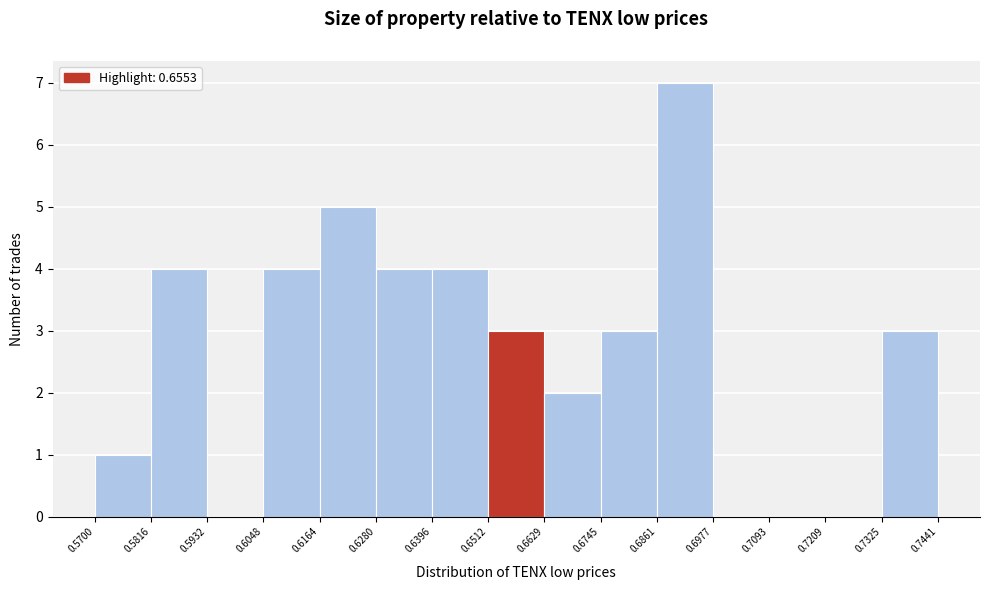

What is the height of the bar covering 0.5816 to 0.5932 on the x-axis? The values are not printed on the chart, so give them approximately, as read against the axis.

4